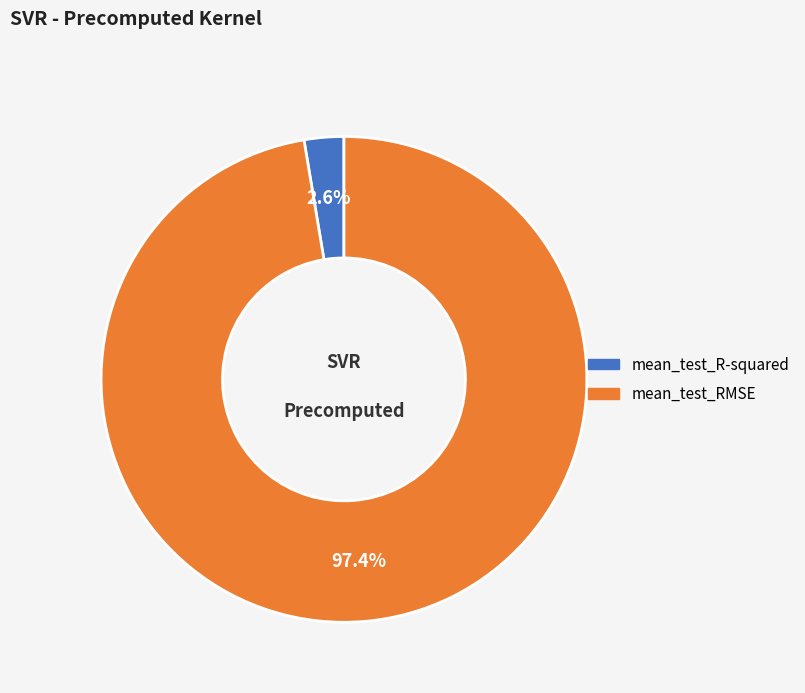

How many slices are in this pie chart?

2